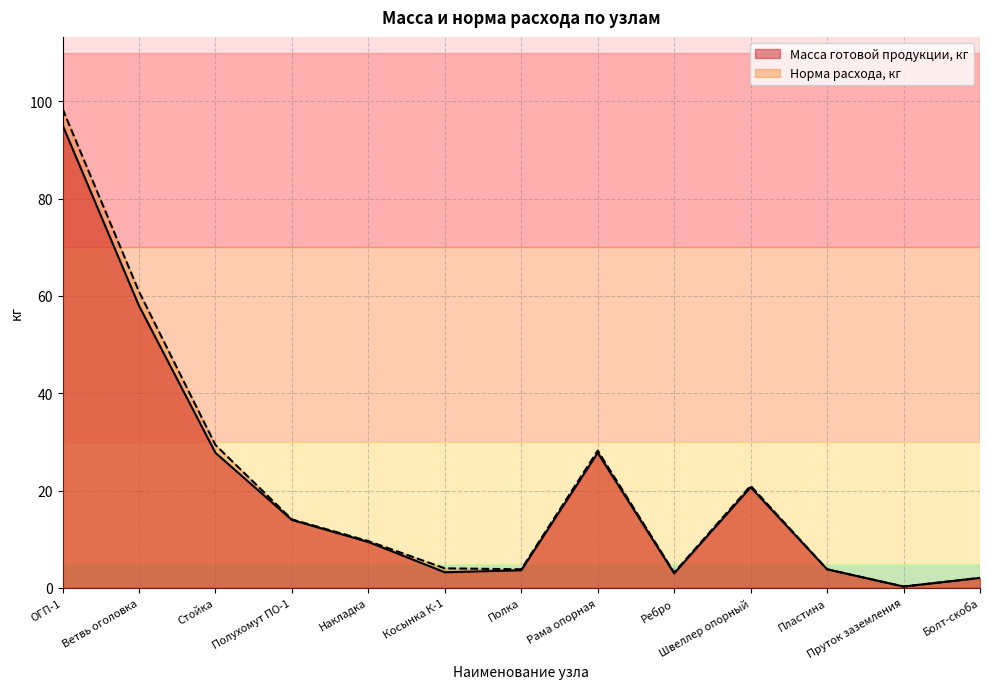

Rank the categories by Масса готовой продукции, кг value from lowest to highest.

Пруток заземления, Болт-скоба, Ребро, Косынка К-1, Полка, Пластина, Накладка, Полухомут ПО-1, Швеллер опорный, Рама опорная, Стойка, Ветвь оголовка, ОГП-1